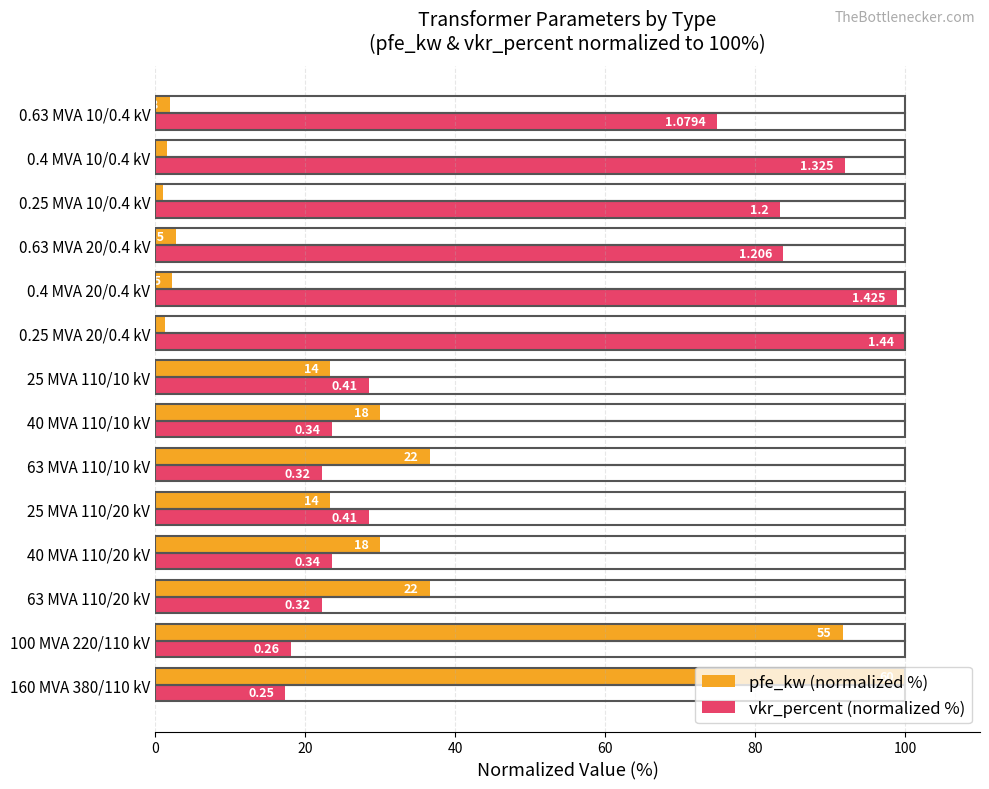

Reading left to right, transcribe all the data shown in this chart.

pfe_kw (normalized %): 100.0	91.7	36.7	30.0	23.3	36.7	30.0	23.3	1.3	2.3	2.8	1.0	1.6	2.0
vkr_percent (normalized %): 17.4	18.1	22.2	23.6	28.5	22.2	23.6	28.5	100.0	99.0	83.8	83.3	92.0	75.0